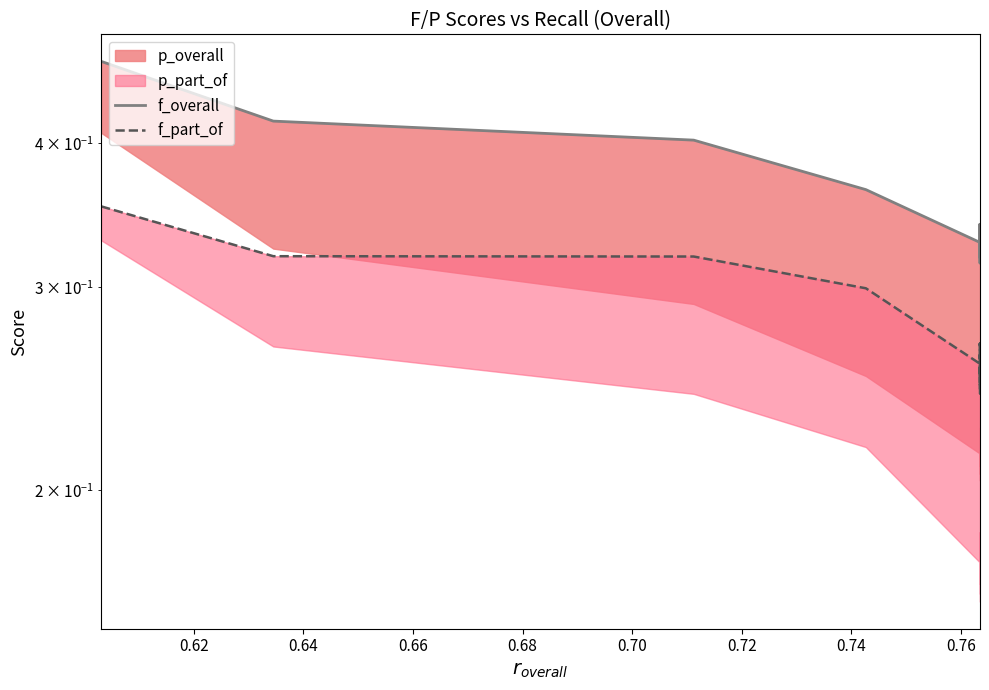

Rank the series at 0.62 from highest to lowest value.

f_overall, f_part_of